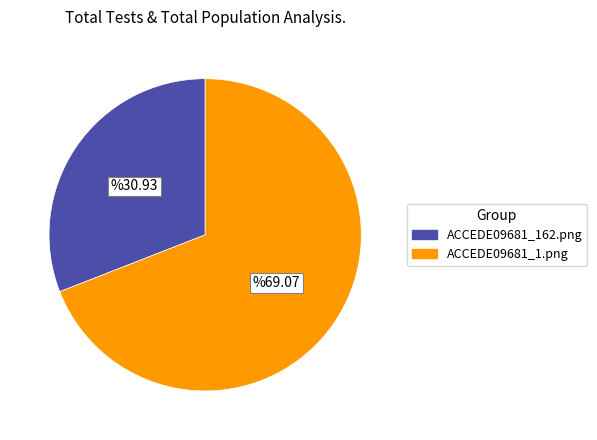

Does ACCEDE09681_1.png account for over 50% of the chart?

Yes